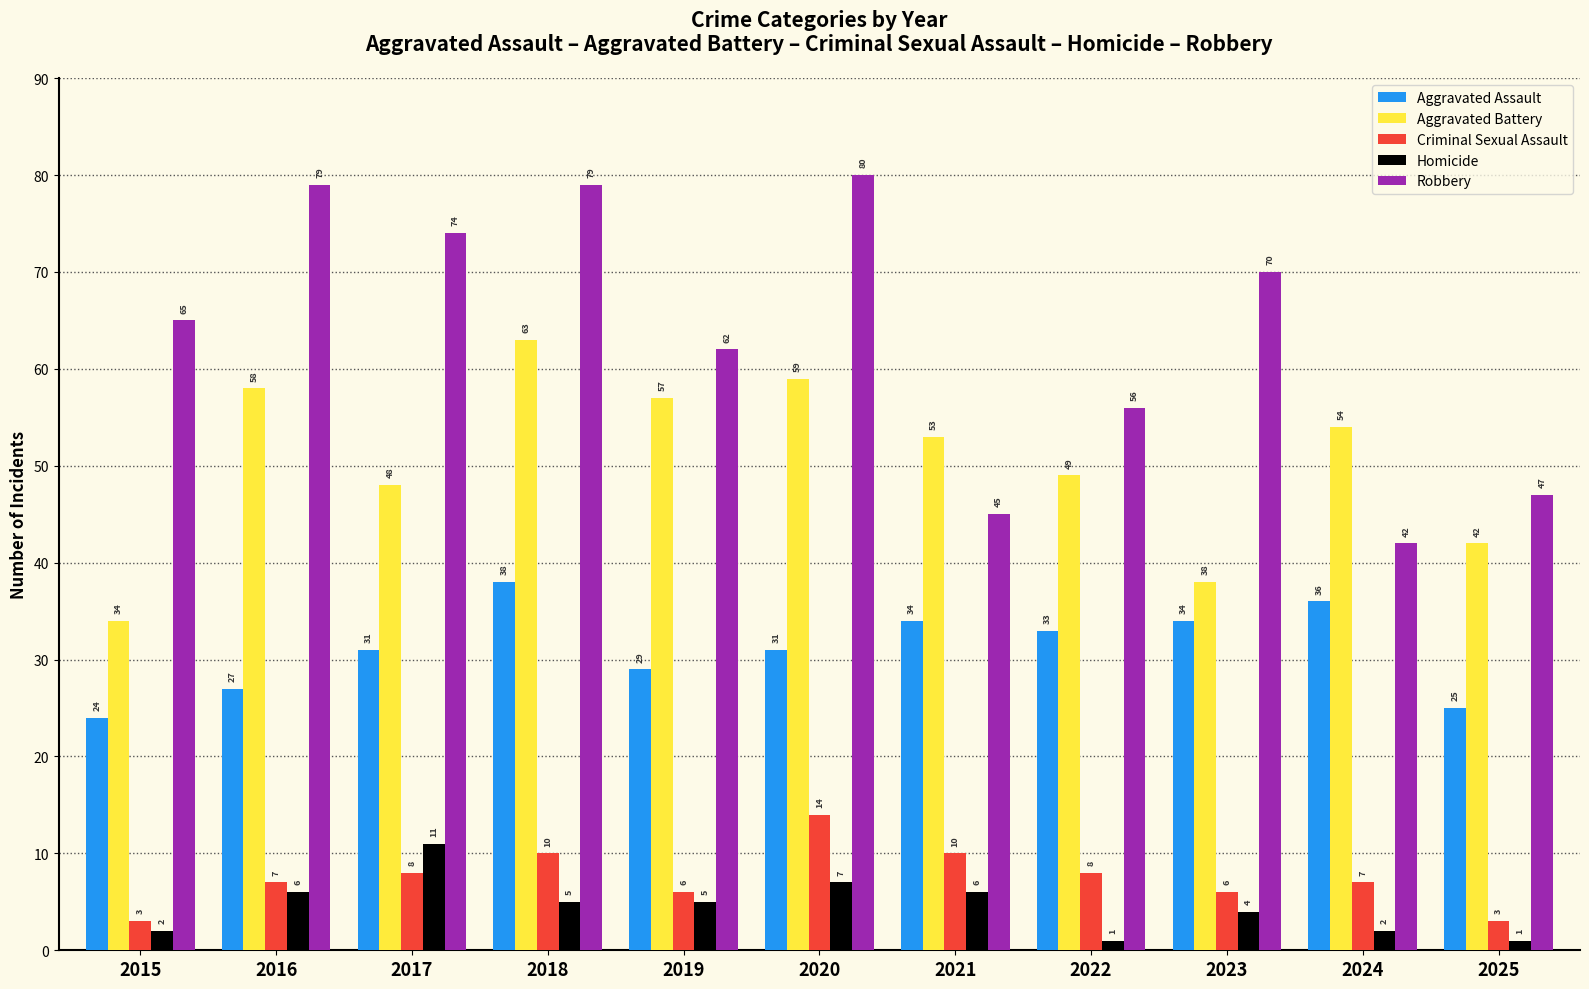

What is the total value across all series at 2021?

148